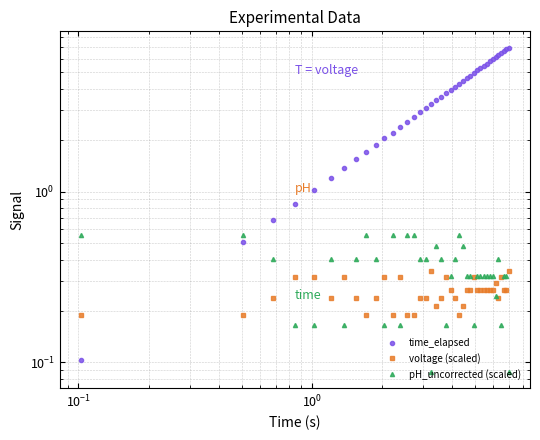

What is the sum of all voltage (scaled) values?

10.3